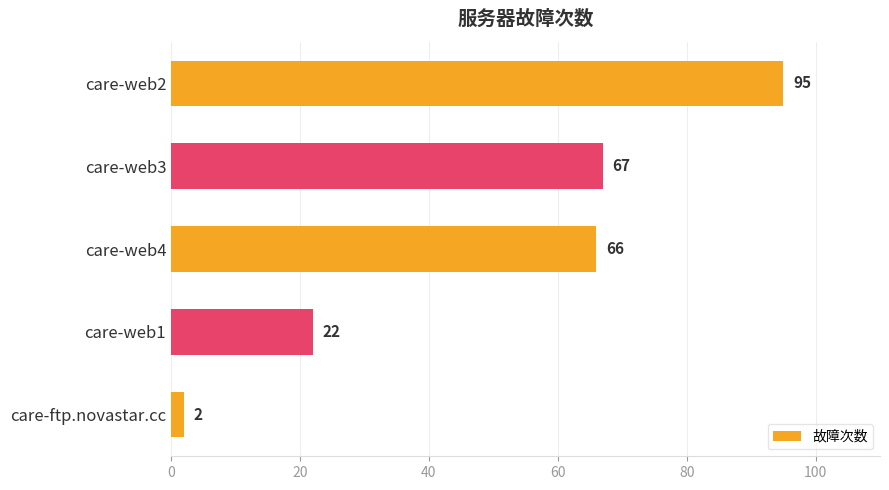

The chart shows a value of 36 at care-web1. True or false?

False